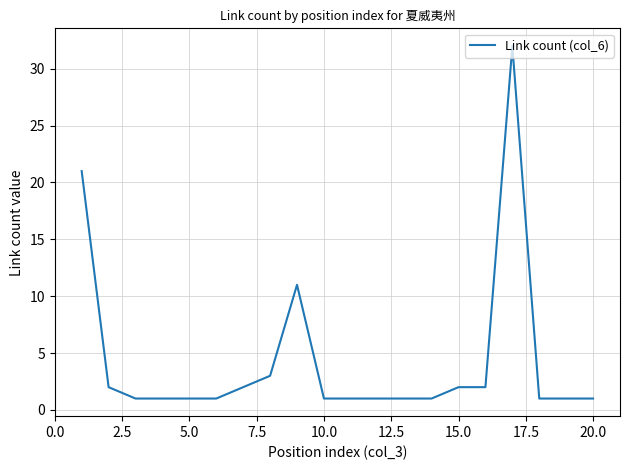

What is the greatest value displayed?

32